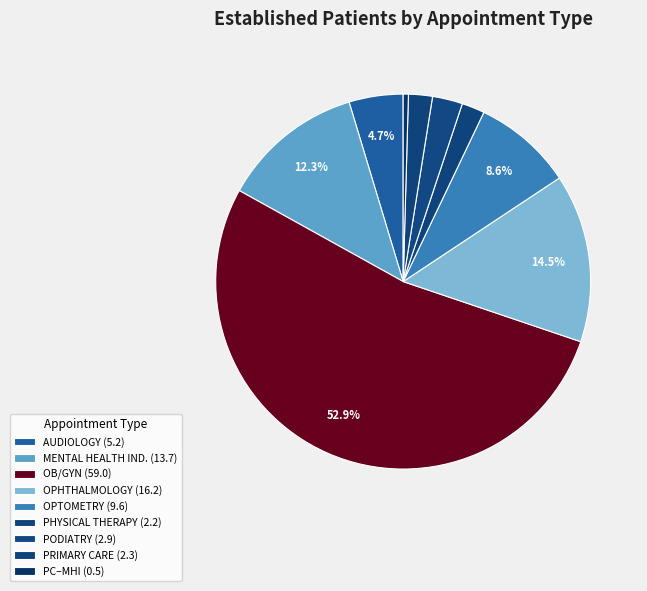

Count the number of slices in the pie.

9